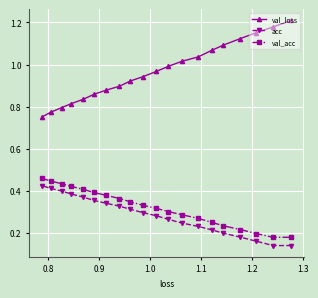

Rank the series by their maximum value, from highest to lowest.

val_loss, val_acc, acc